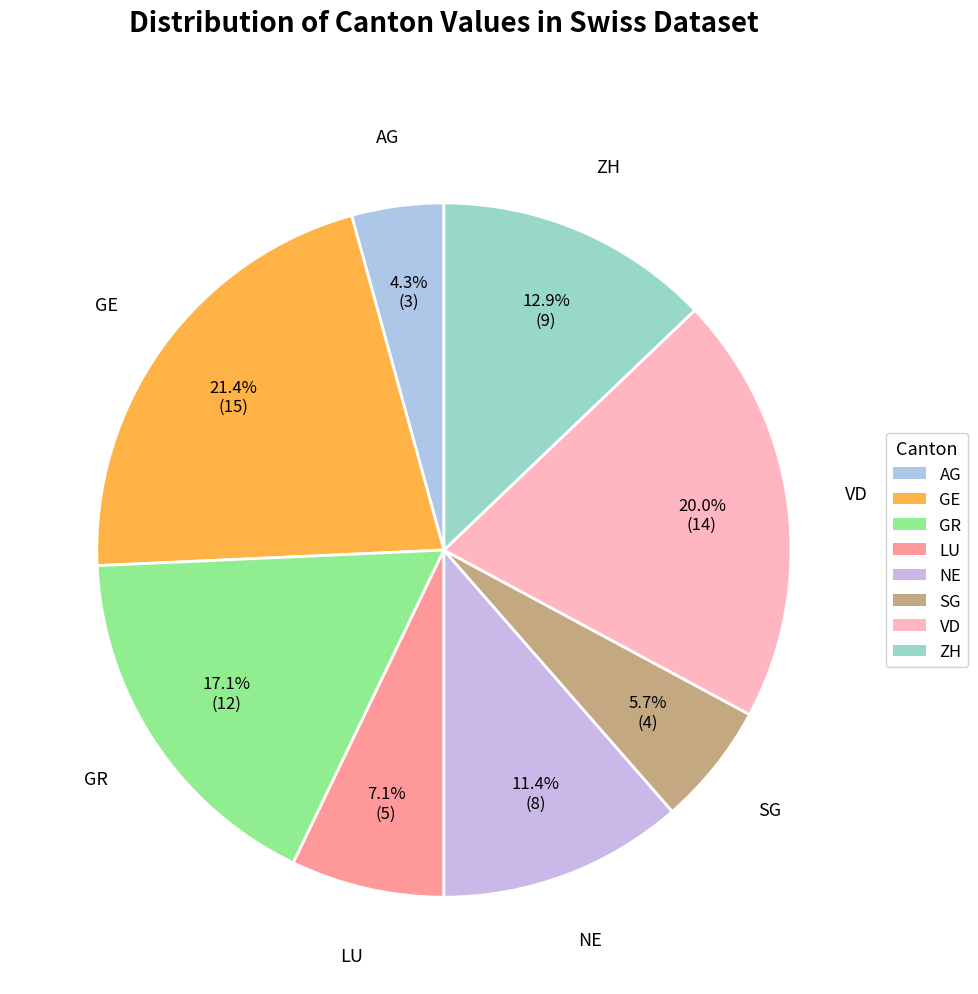

Is there a majority slice in this chart?

No